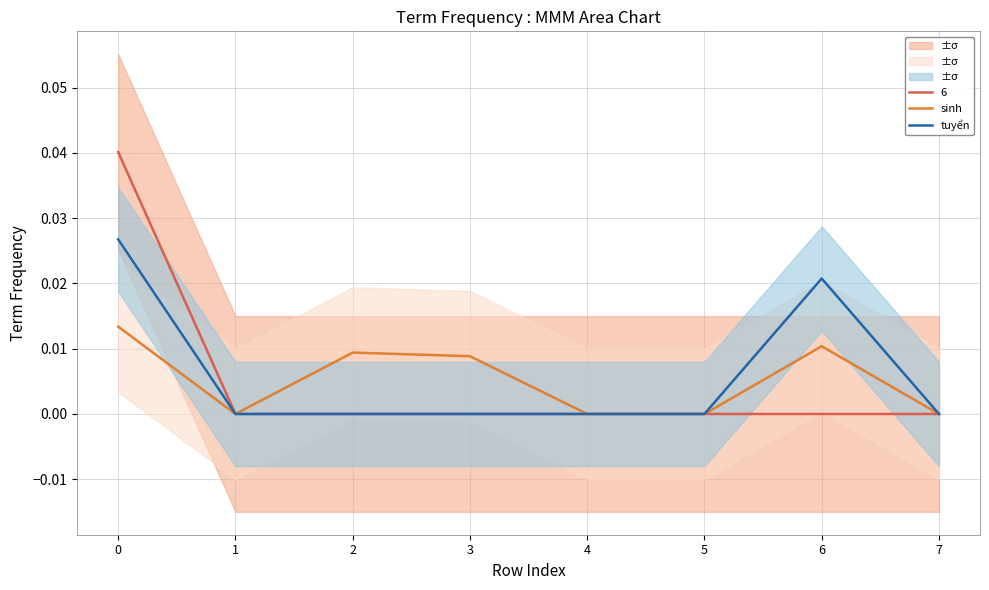

The sinh series shows 0.0 at 6. True or false?

True